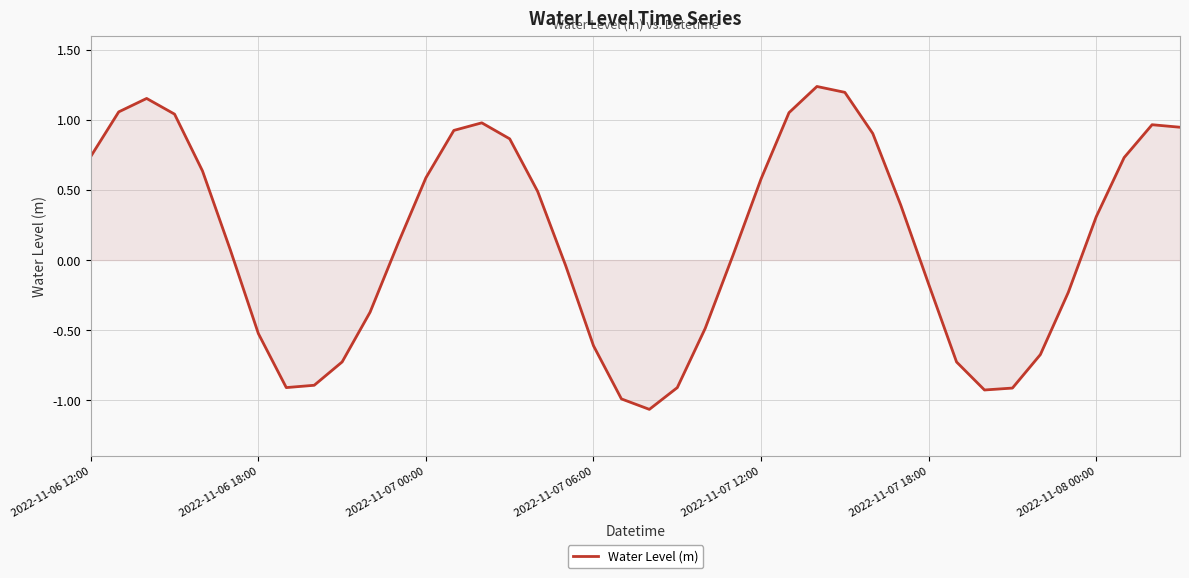

What is the difference between the maximum and minimum values?

2.3